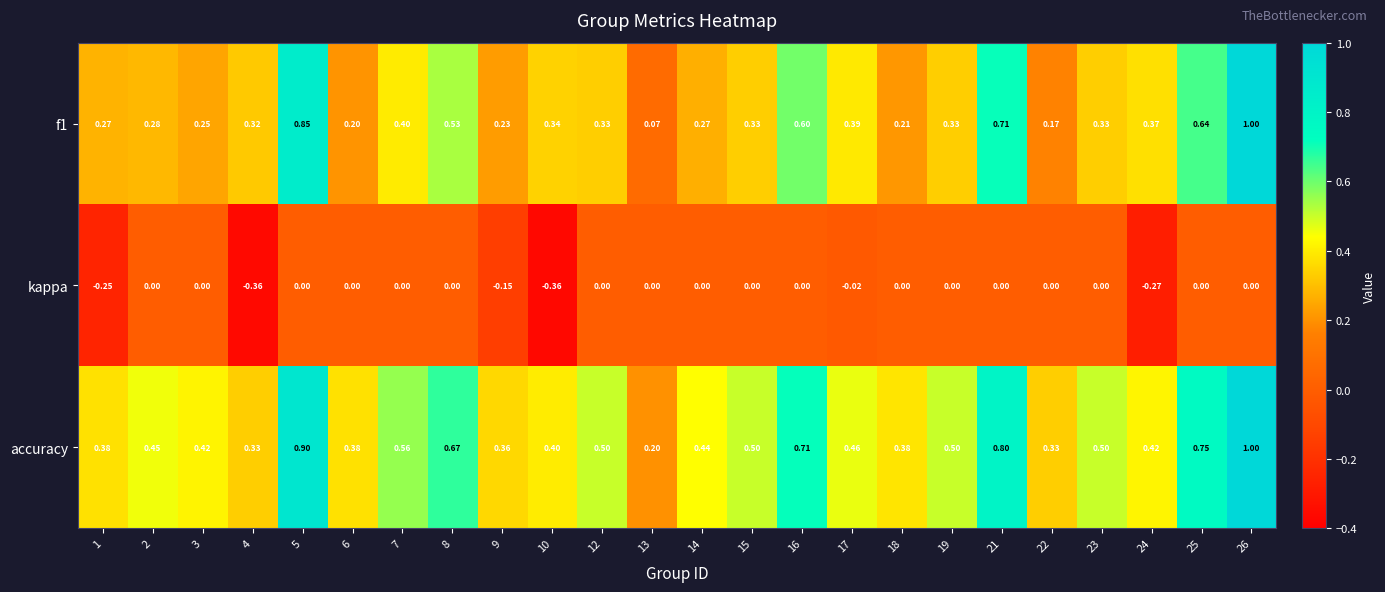

Which series has the largest total across all categories?

accuracy